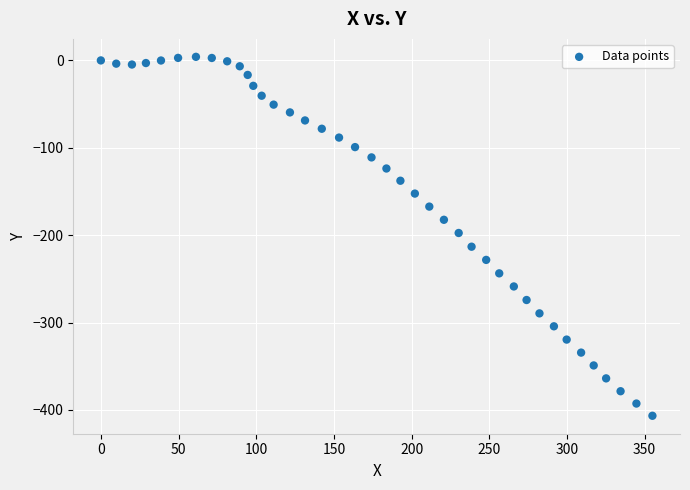

What is the range of Y values (max minus min)?

410.8